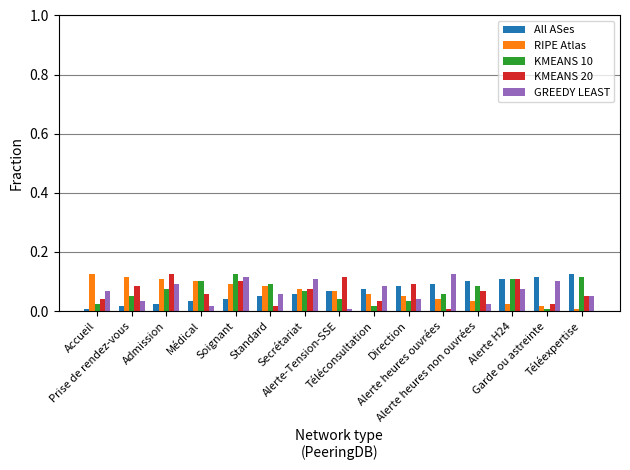

Is the value of KMEANS 10 at Téléconsultation greater than the value of GREEDY LEAST at Médical?

No